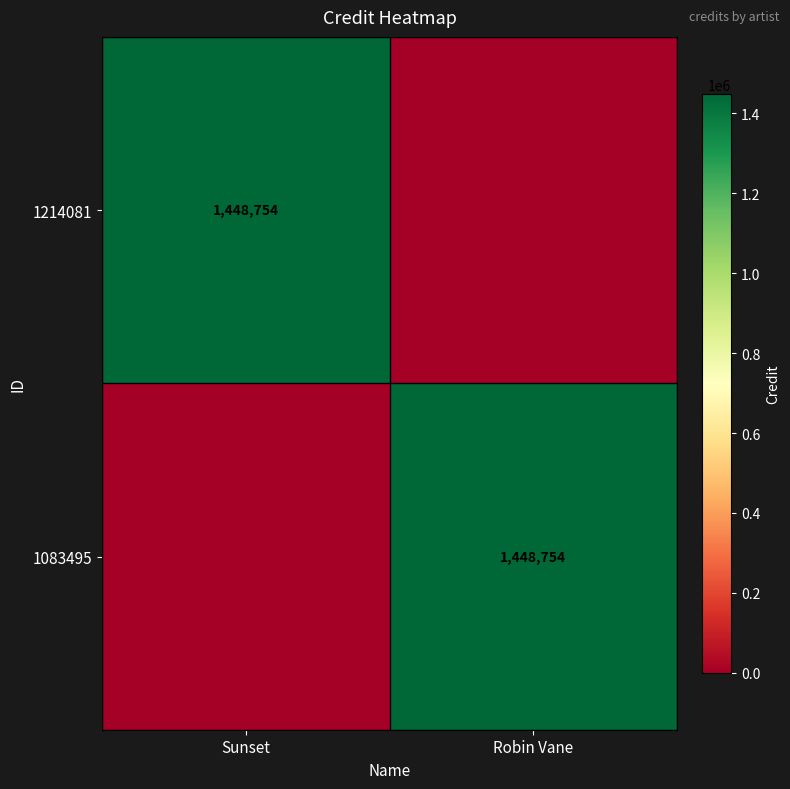

The 1083495 series shows 990754 at Robin Vane. True or false?

False